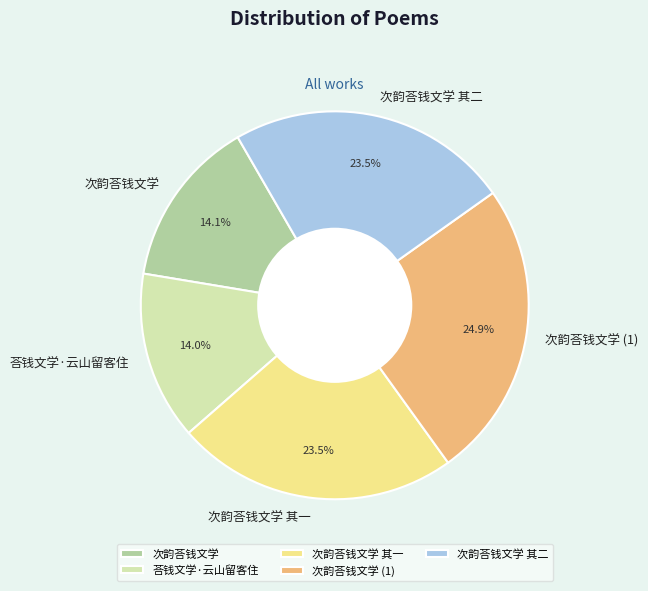

Do 荅钱文学·云山留客住 and 次韵荅钱文学 其一 together represent more than half of the pie?

No